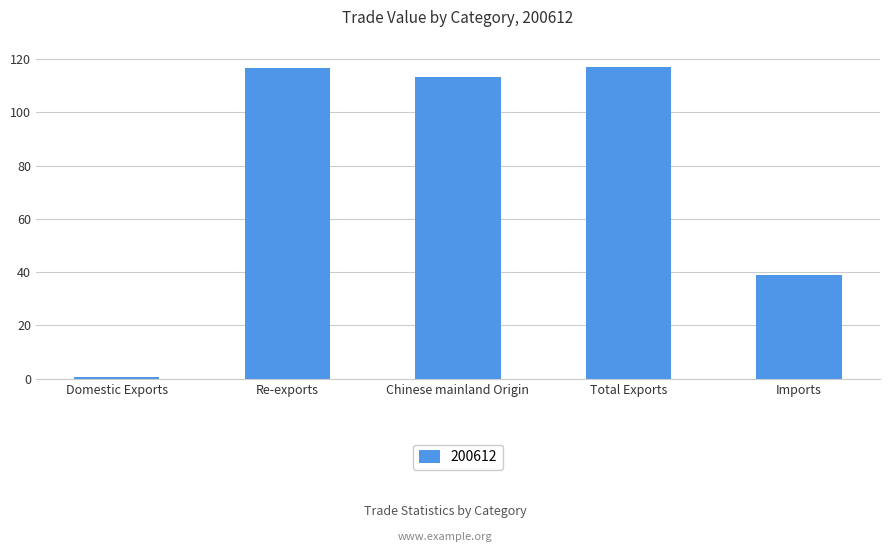

Between Re-exports and Chinese mainland Origin, which is larger?

Re-exports